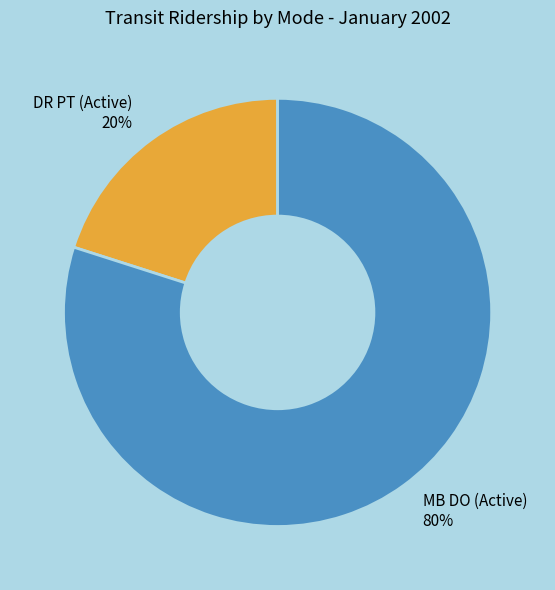

Is the sum of DR PT (Active) and MB DO (Active) greater than half?

Yes